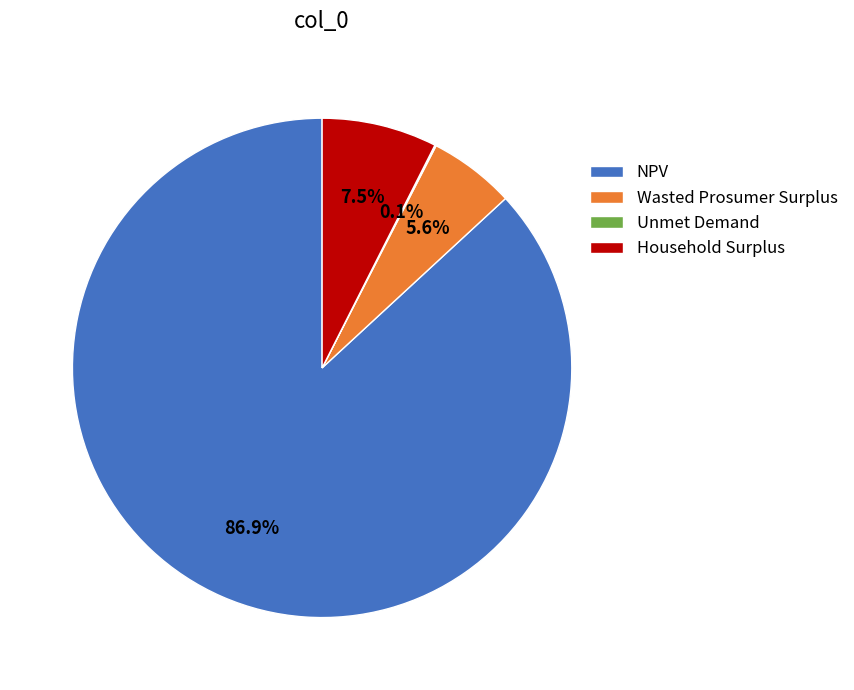

Which slice is the largest?

NPV